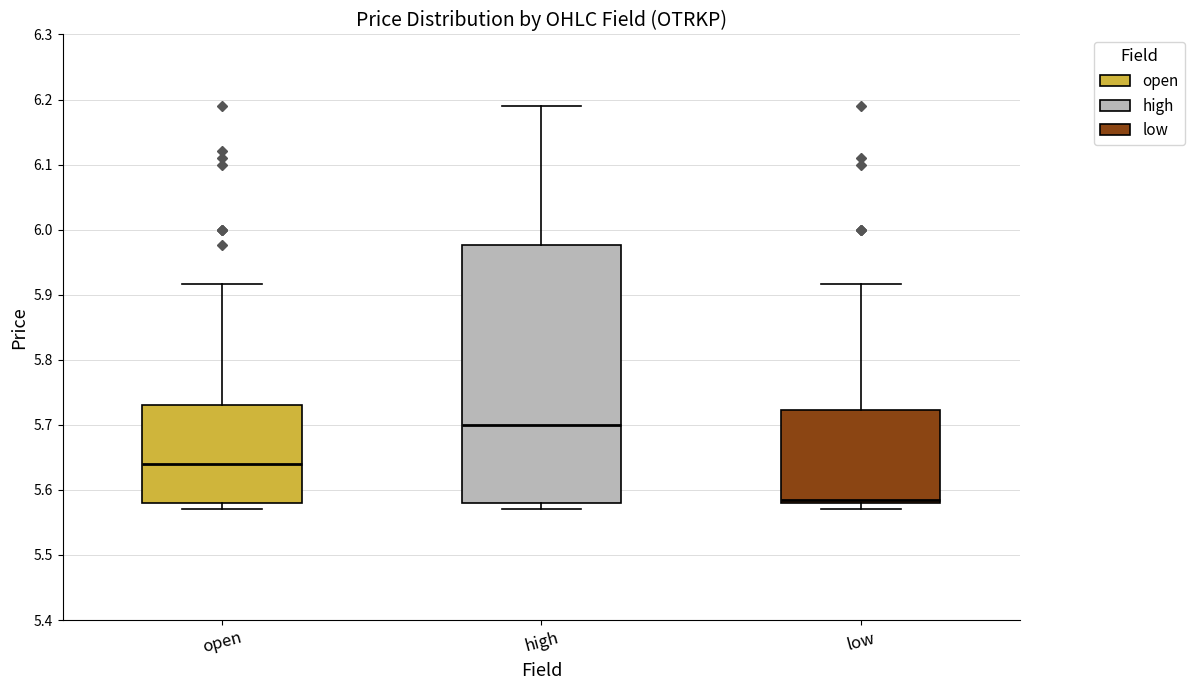

Reading left to right, transcribe this box plot: for each box, give where its median line is, the range the box spans, and where its two whiskers end, as read against the y-axis. The values are not printed on the chart, so give them approximately, as read against the axis.

open: median 5.64, box 5.58 to 5.73, whiskers 5.57 to 5.92
high: median 5.70, box 5.58 to 5.98, whiskers 5.57 to 6.19
low: median 5.59, box 5.58 to 5.72, whiskers 5.57 to 5.92